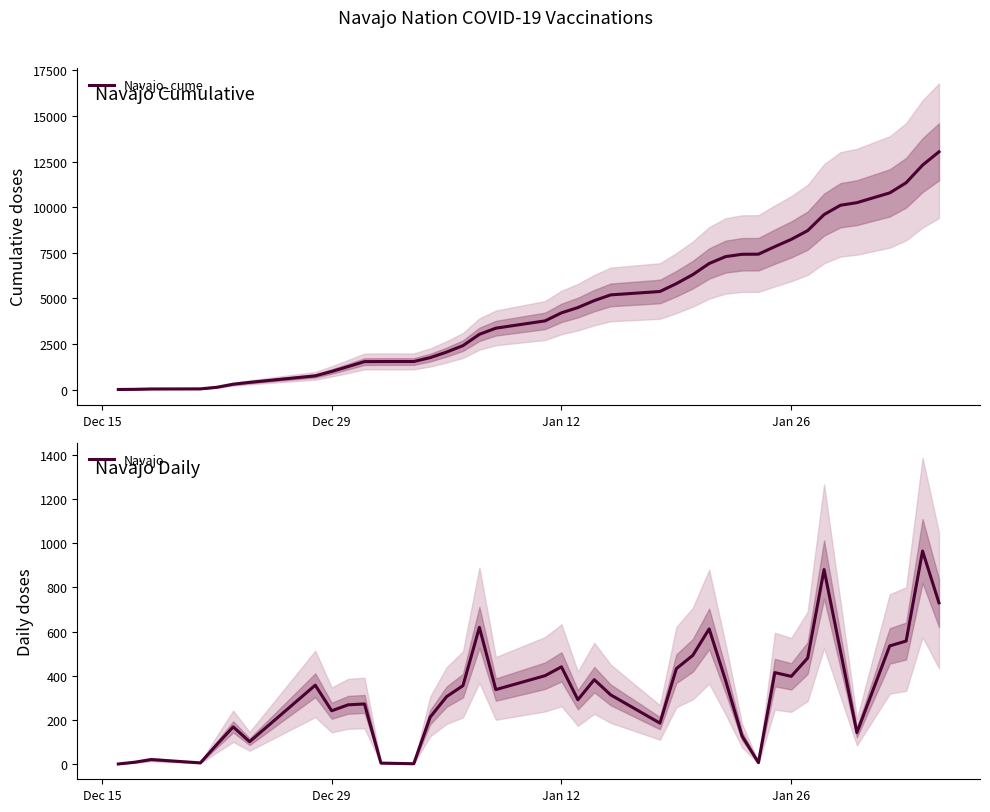

The value of Navajo at Jan 26 is 397. True or false?

True